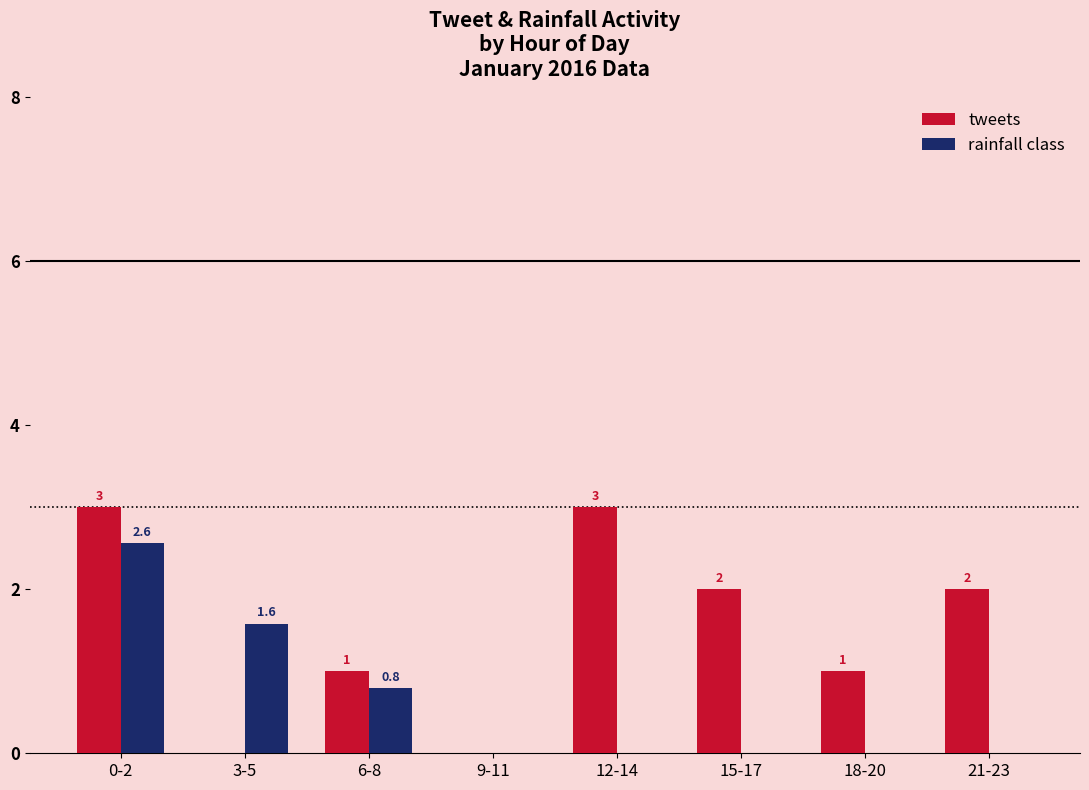

What is the highest value of the rainfall class series?

2.6